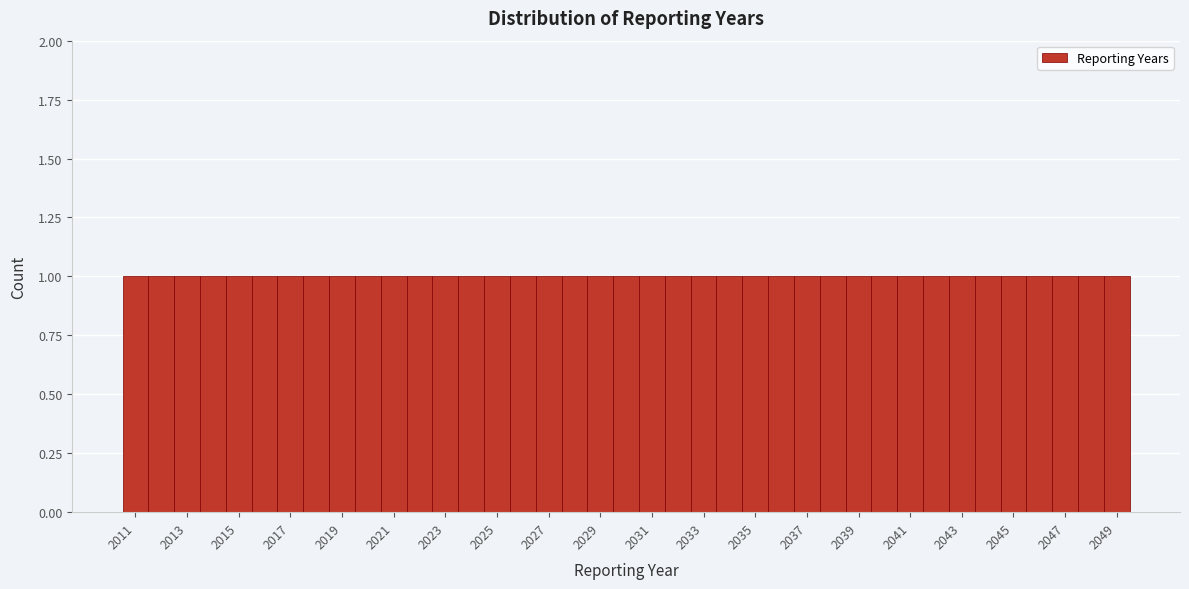

How tall is the bar that spans 2047.5 to 2048.5 on the x-axis? Neither the bar edges nor the heights are printed on the chart, so give them approximately, as read against the axes.

1